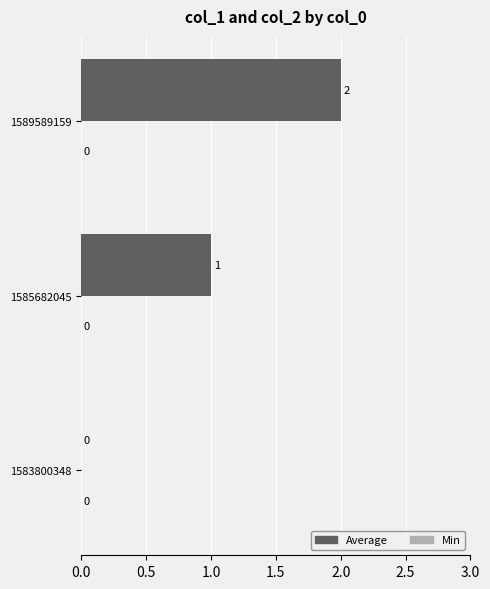

Where is the data nearest to the value 1?

1585682045